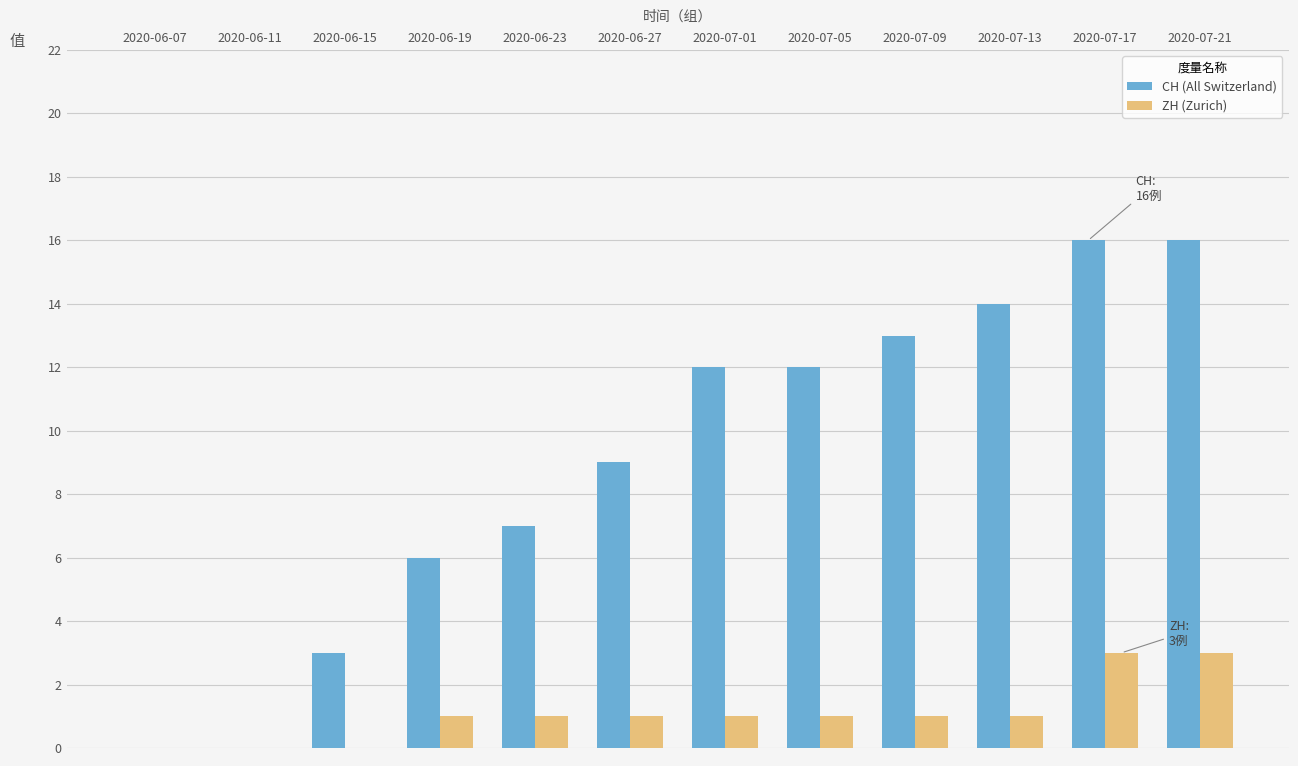

The value of ZH (Zurich) at 2020-06-11 is 2. True or false?

False